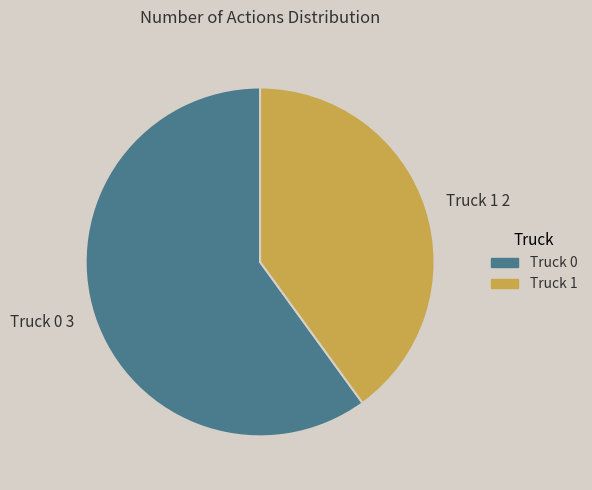

True or false: Truck 0 3 accounts for 70% of the total.

False